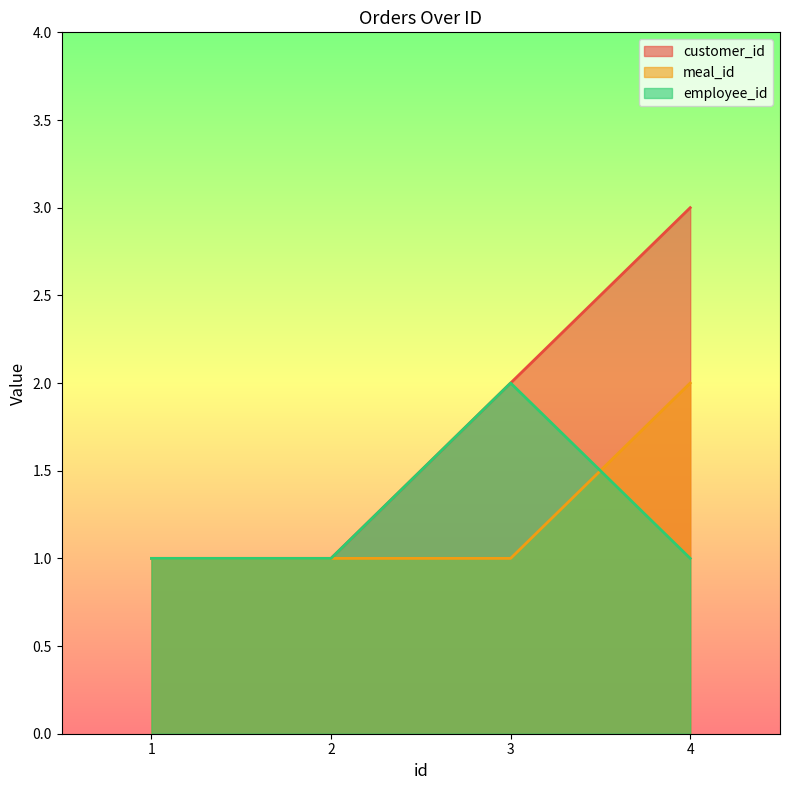

What is the spread (max minus min) of values at 3?

1